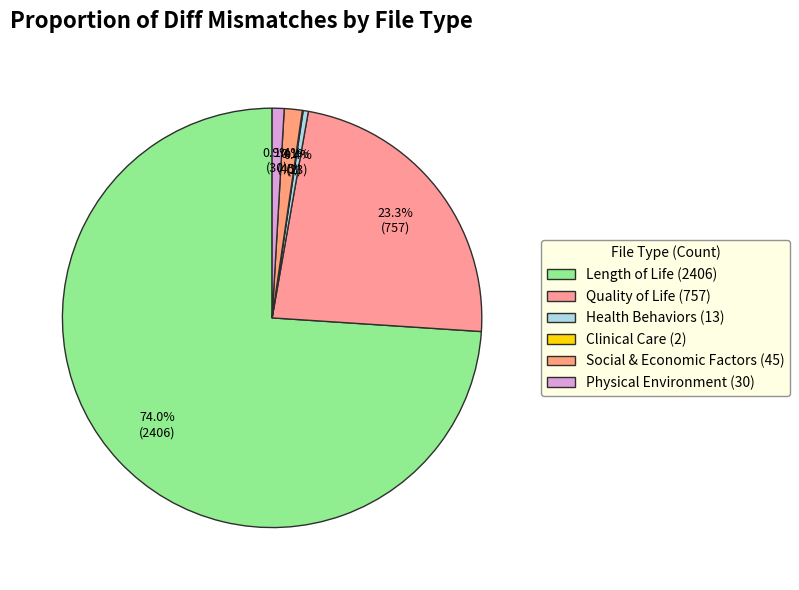

Rank the categories by value from highest to lowest.

Length of Life, Quality of Life, Social & Economic Factors, Physical Environment, Health Behaviors, Clinical Care